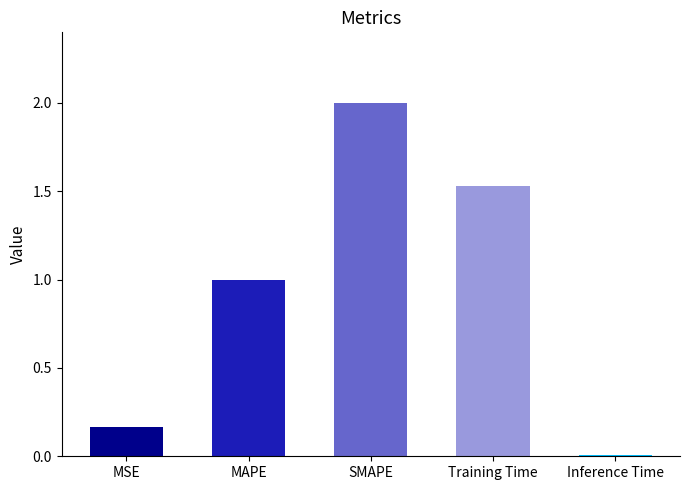

Read the value at SMAPE.

2.0